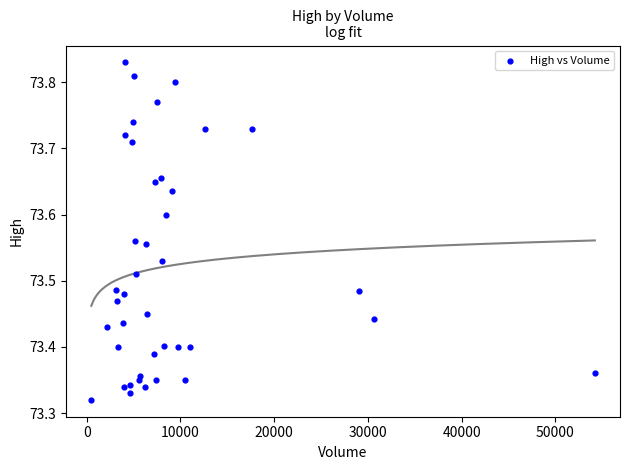

What is the range of Y values (max minus min)?

0.5